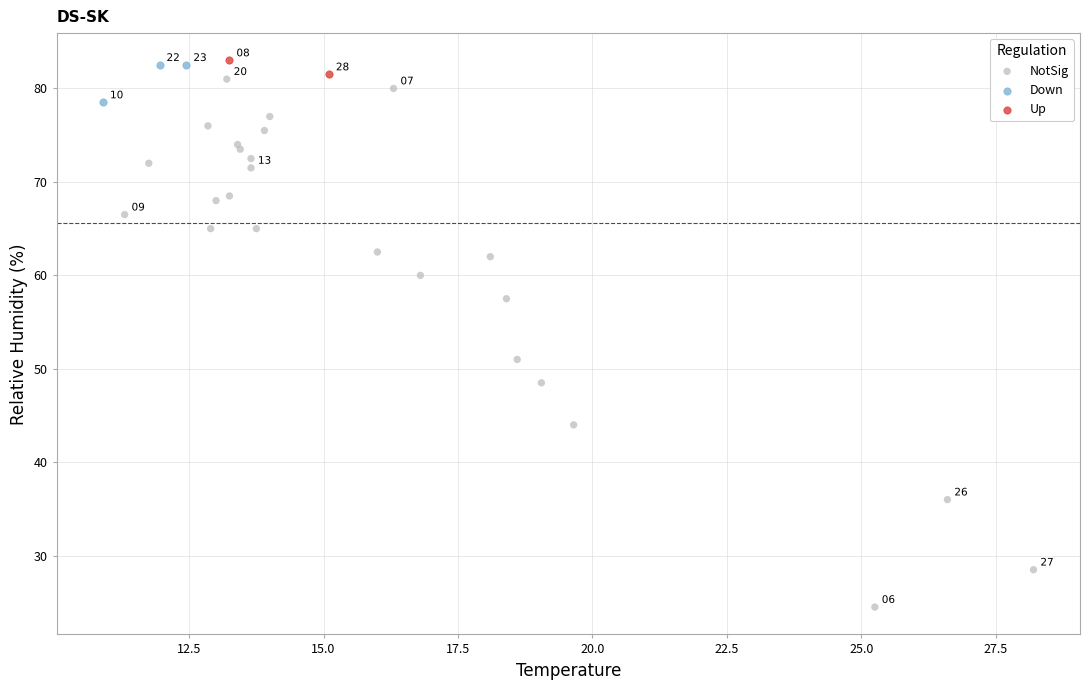

What are all the series names shown in the legend?

NotSig, Down, Up